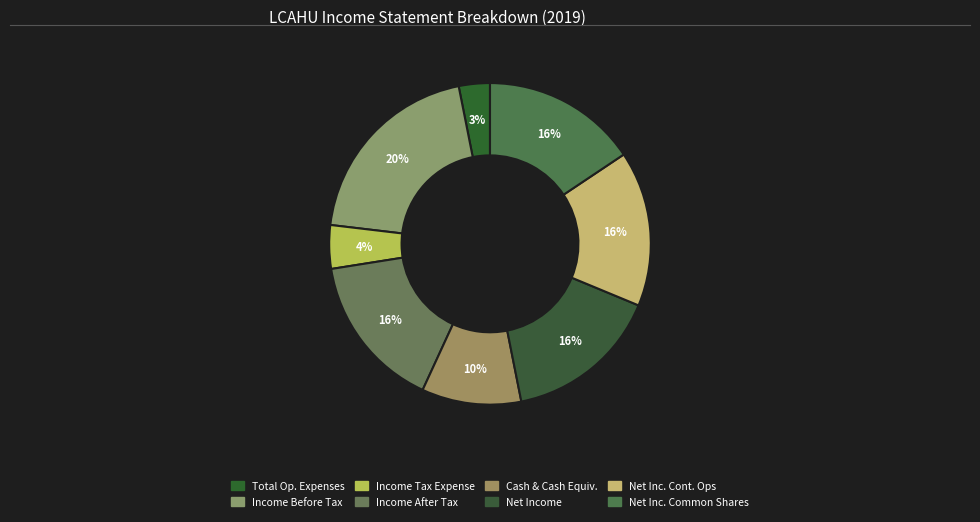

Count the number of slices in the pie.

8